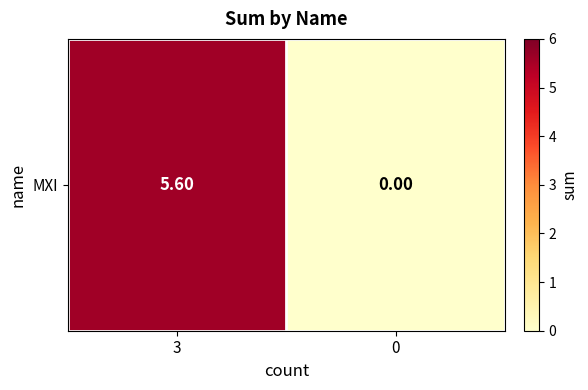

How many values exceed 5?

1